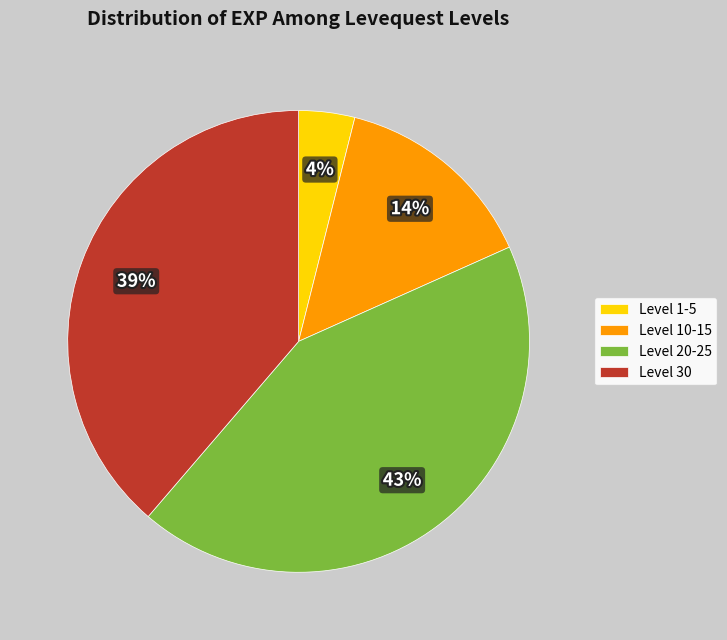

Rank the categories by value from lowest to highest.

Level 1-5, Level 10-15, Level 30, Level 20-25